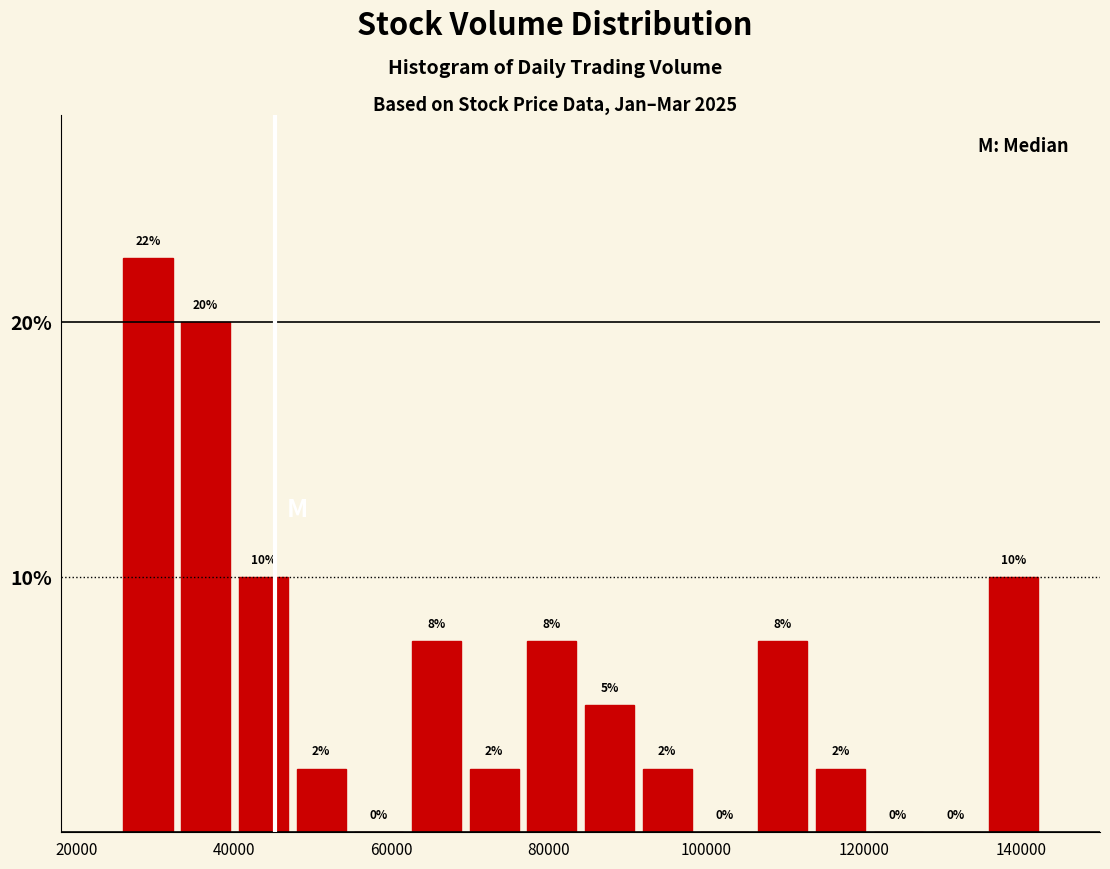

Read against the x-axis, roughly where is the centre of the tallest bar?

30000